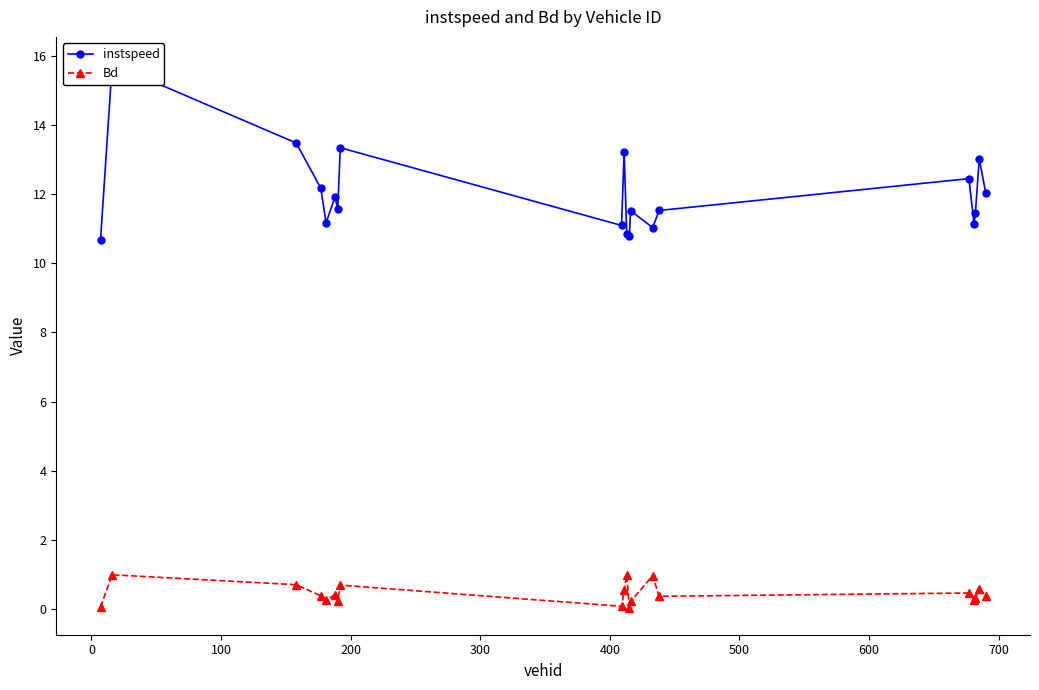

What are all the series names shown in the legend?

instspeed, Bd